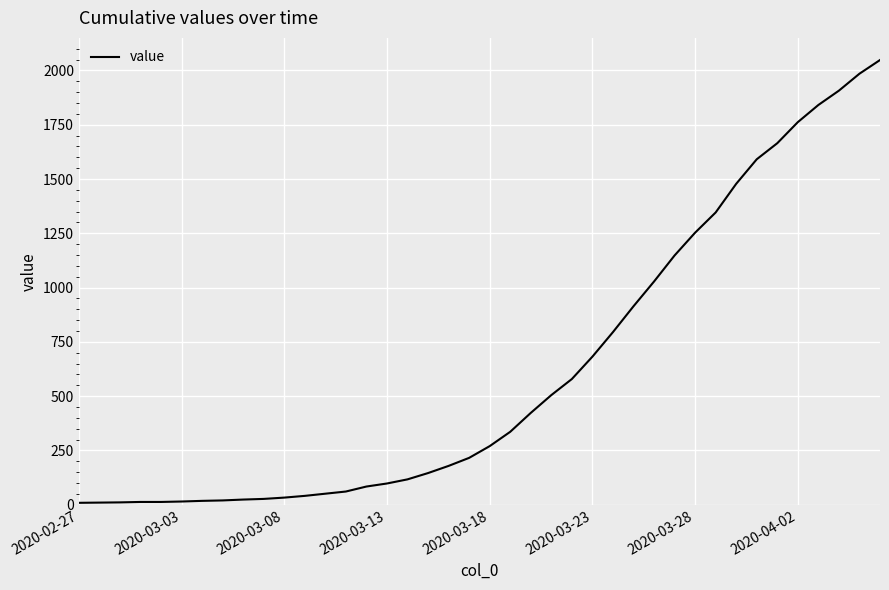

What is the greatest value displayed?

2048